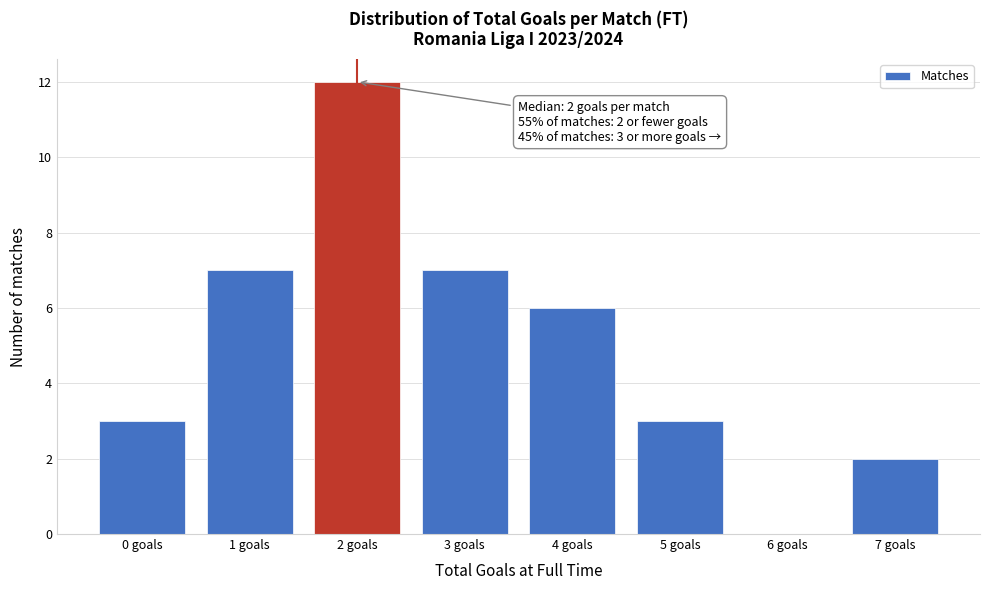

Which range on the x-axis has the tallest bar?

1.5 to 2.5